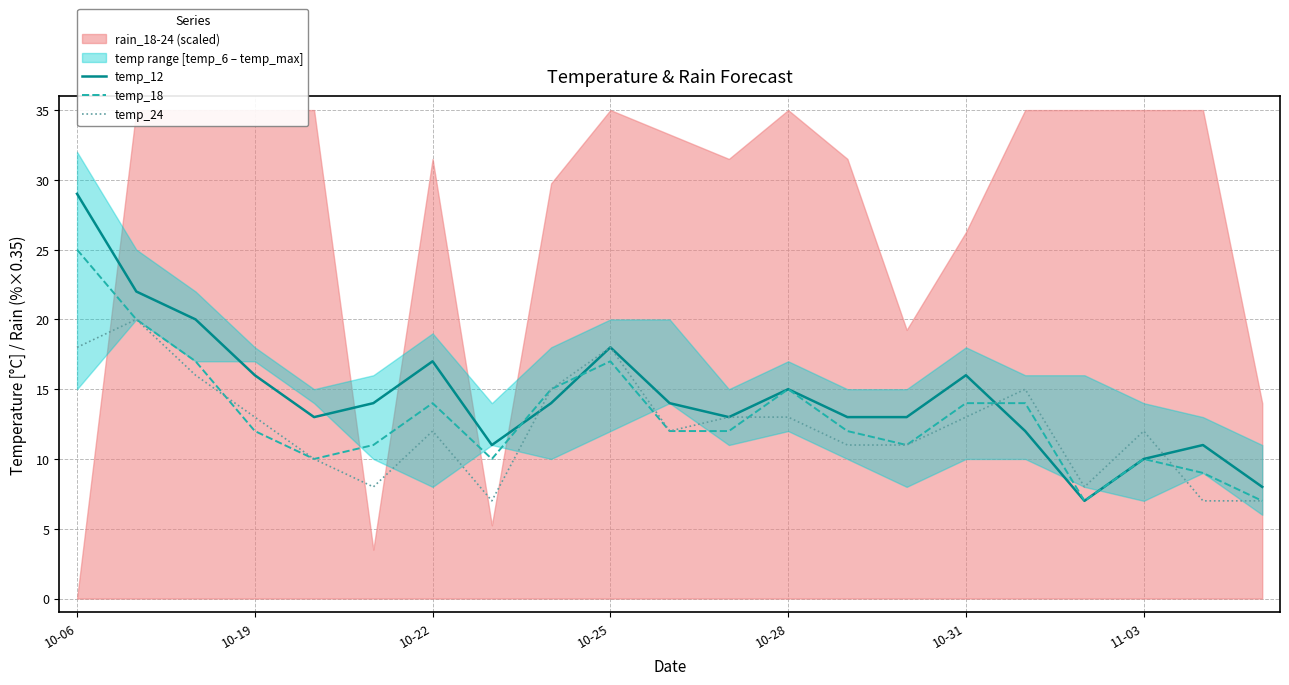

How many lines are shown in the chart?

3